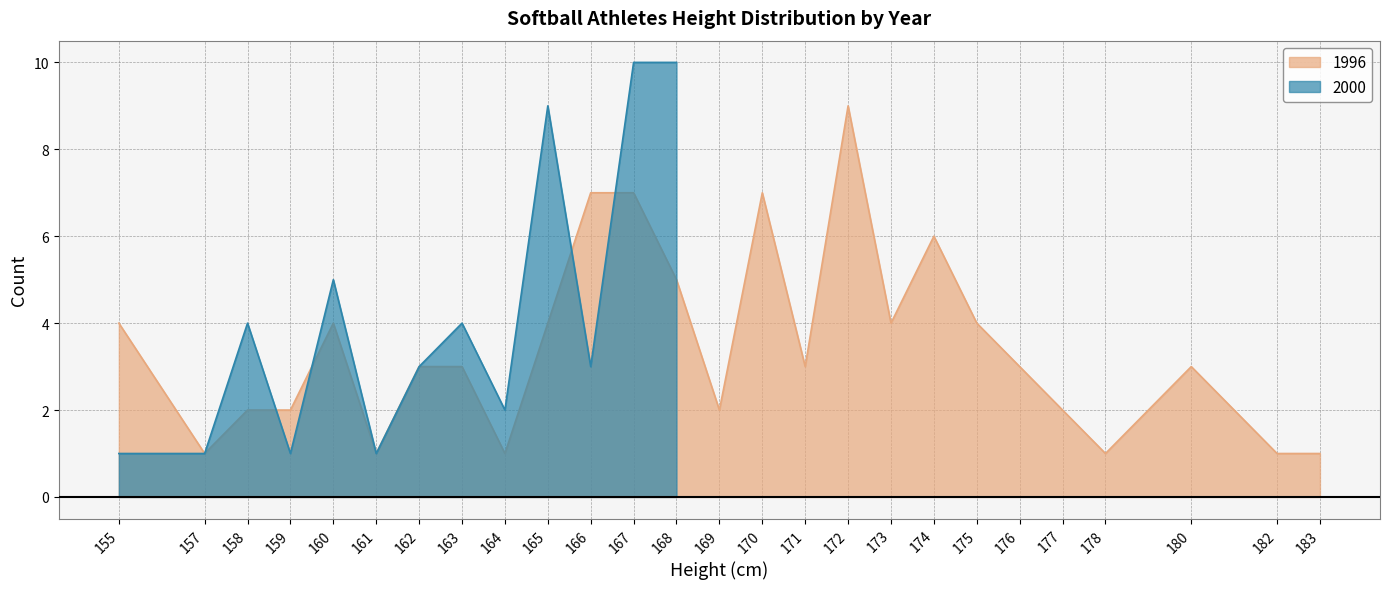

The value at 174 is 2. True or false?

False